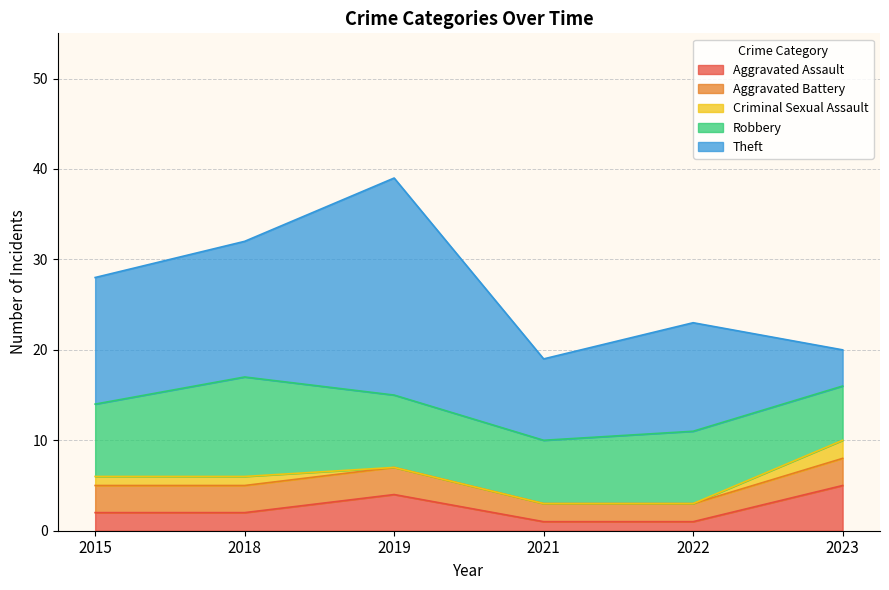

What is the value of the Theft point at the 3rd from the left?

24